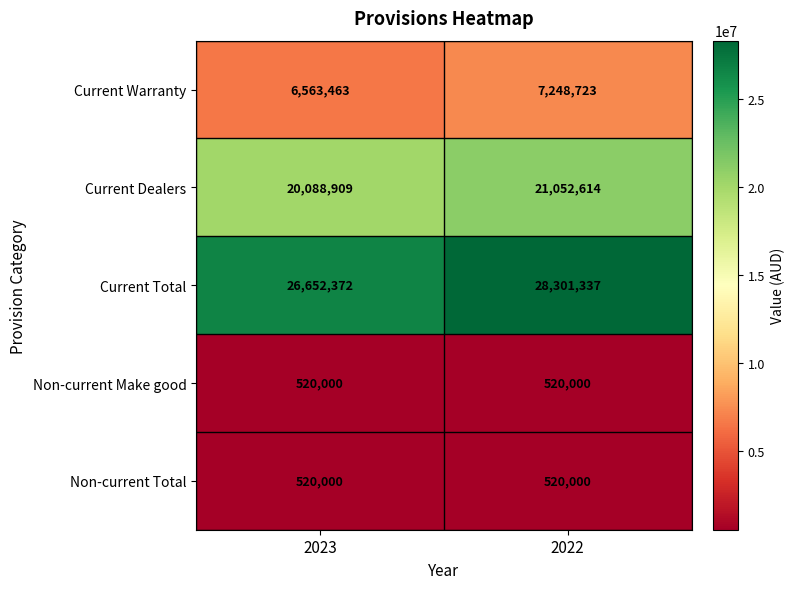

Where is Current Warranty nearest to the value 6906093?

2023